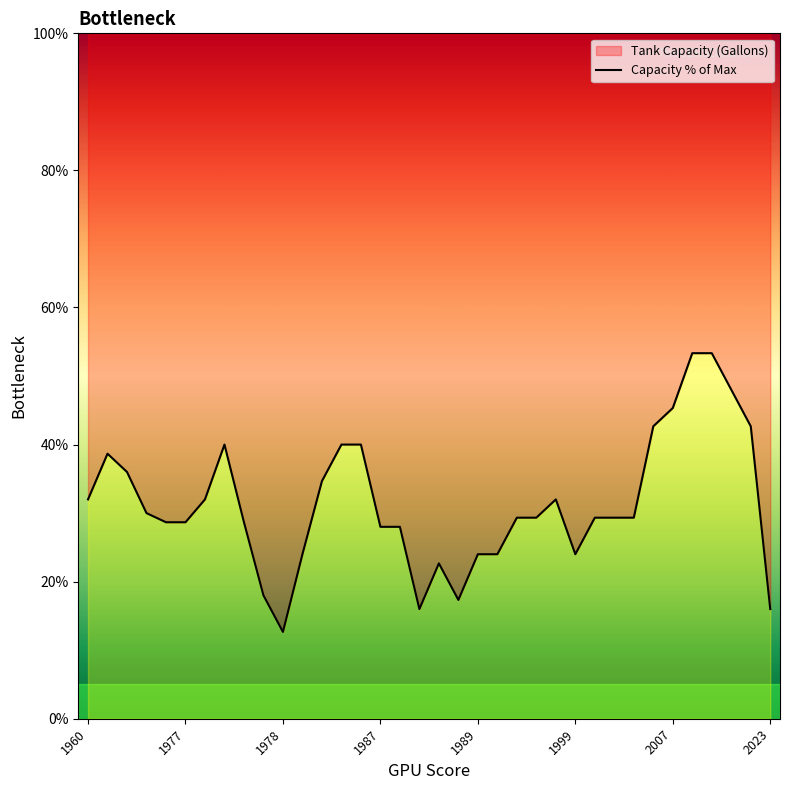

What is the label of the 20th point from the right?

16